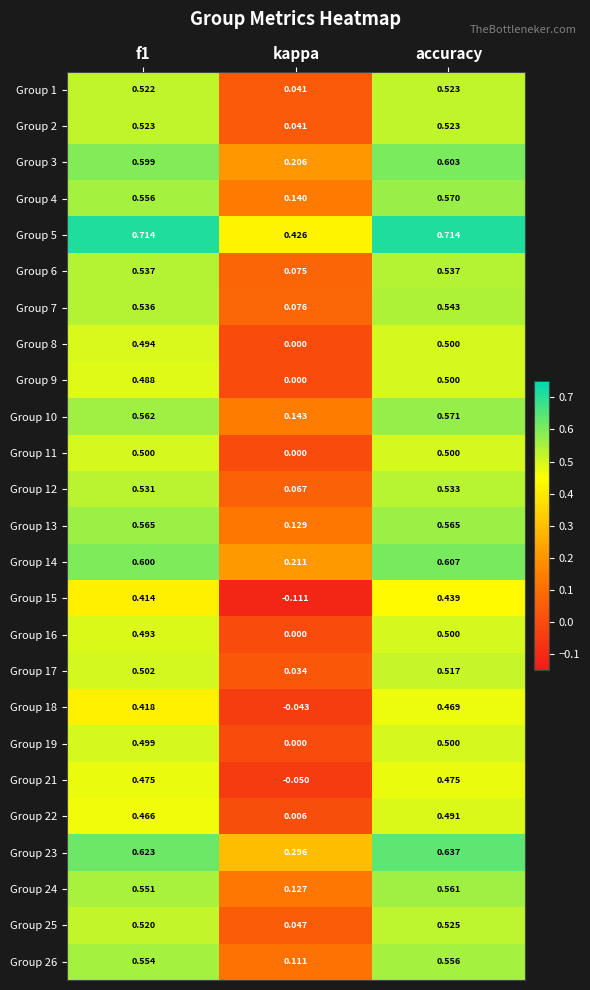

Which category has the lowest value in the Group 12 series?

kappa